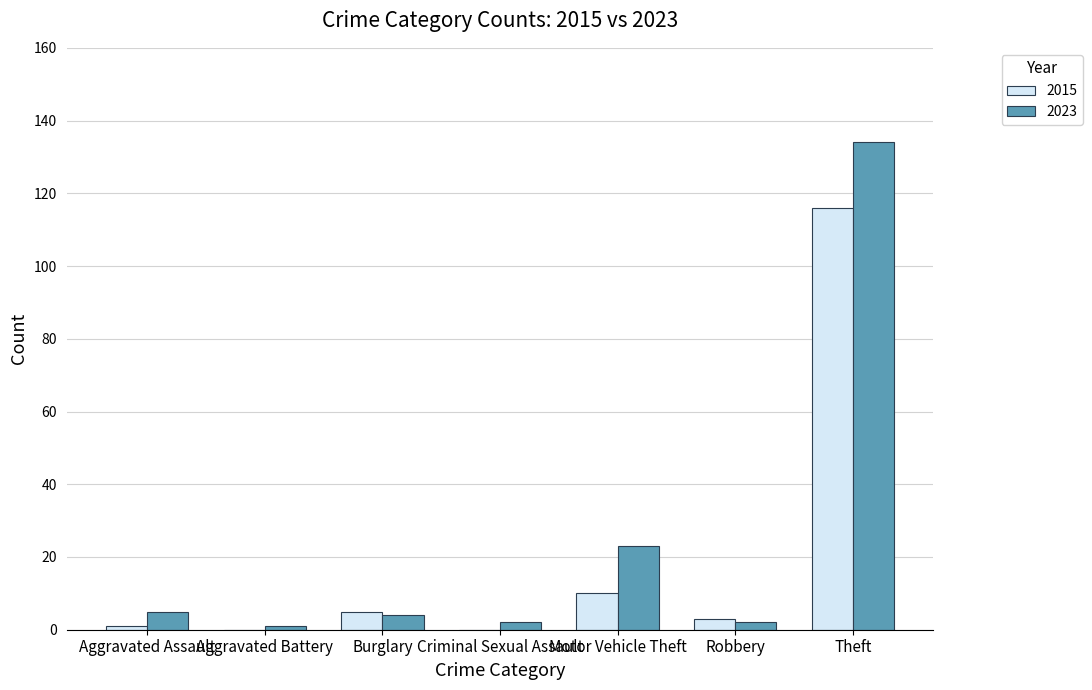

The 2015 series shows 80 at Theft. True or false?

False